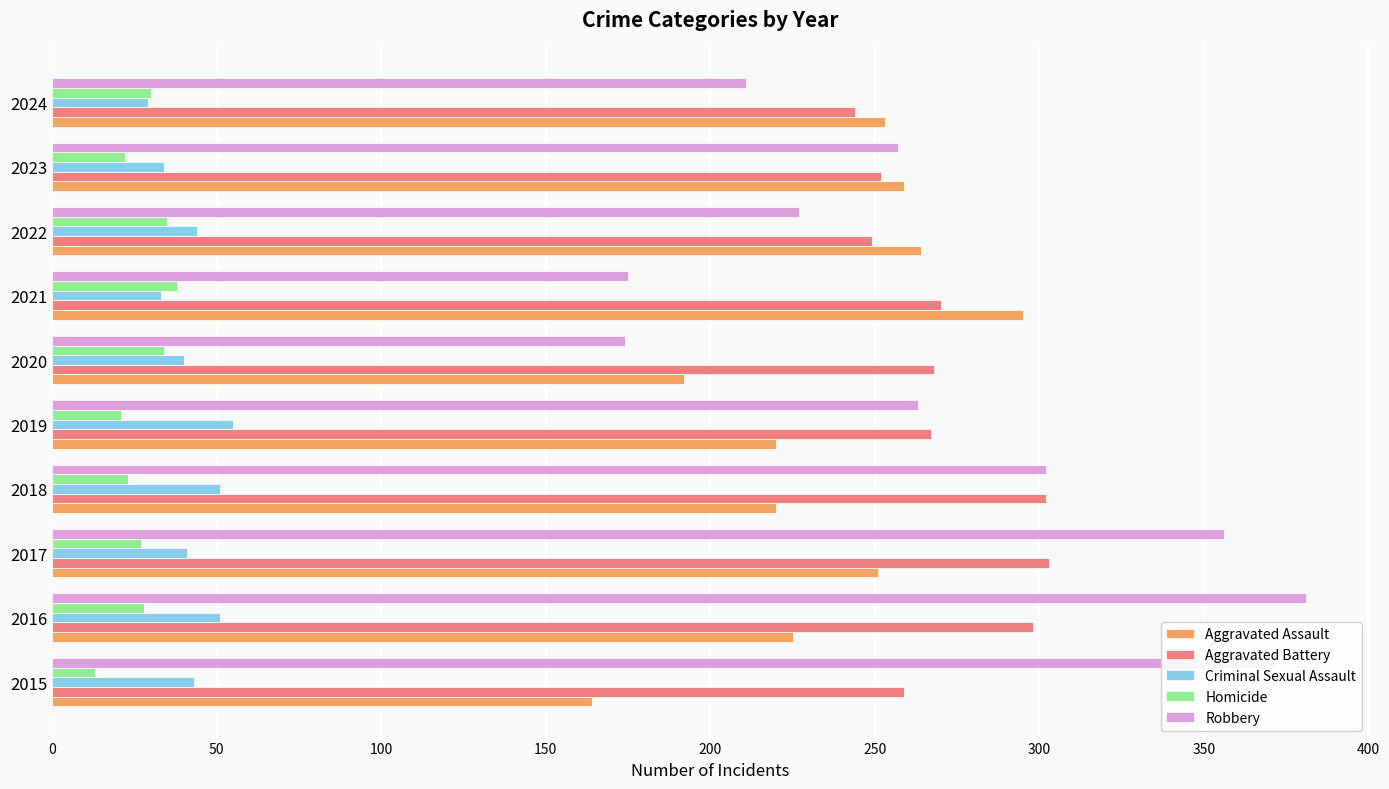

What is the highest value of the Aggravated Assault series?

295